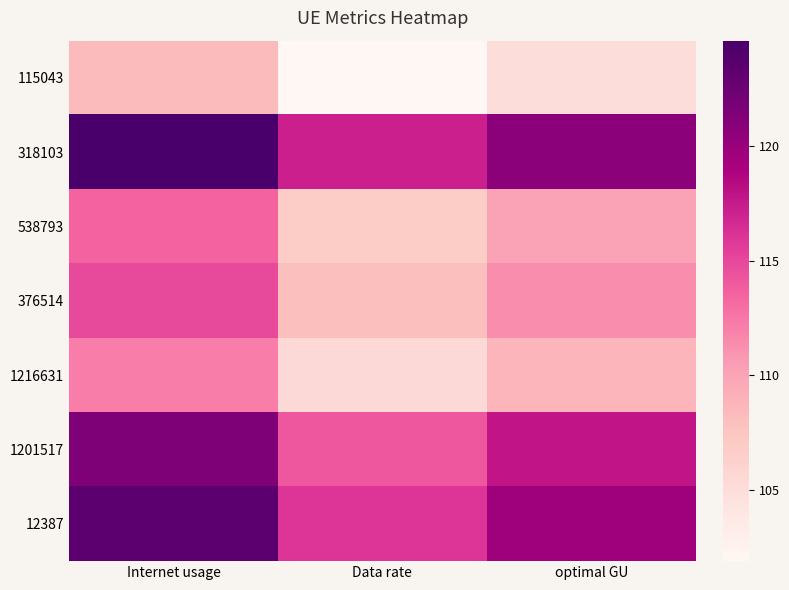

Count the number of categories in the chart.

3